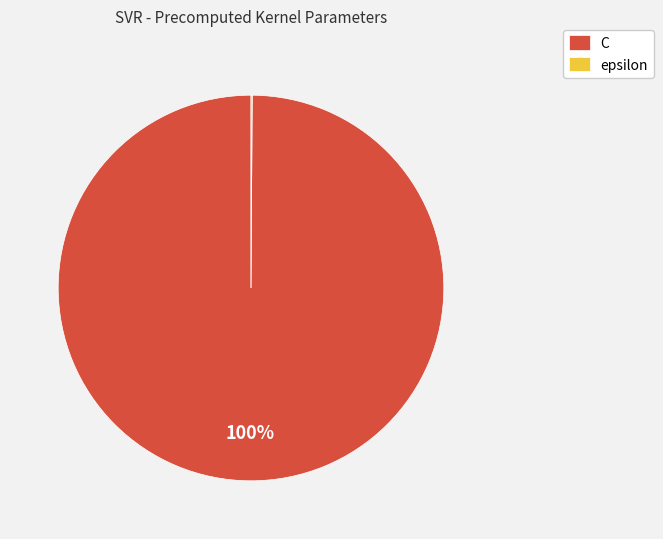

What is the largest slice in the pie chart?

C